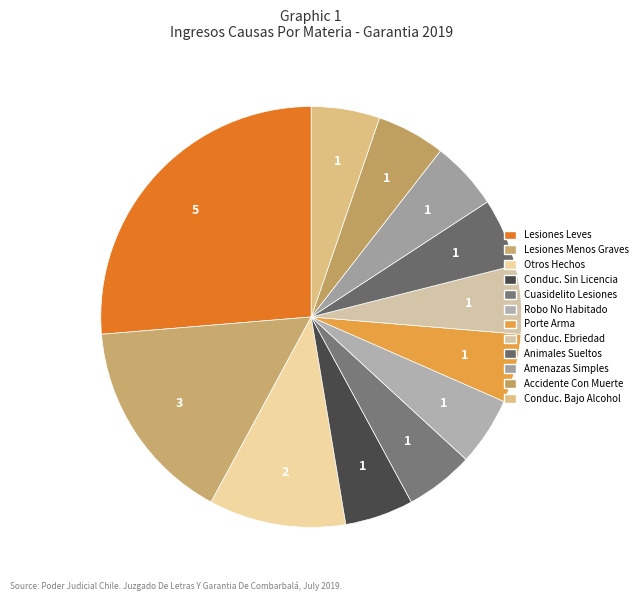

How many slices are in this pie chart?

12